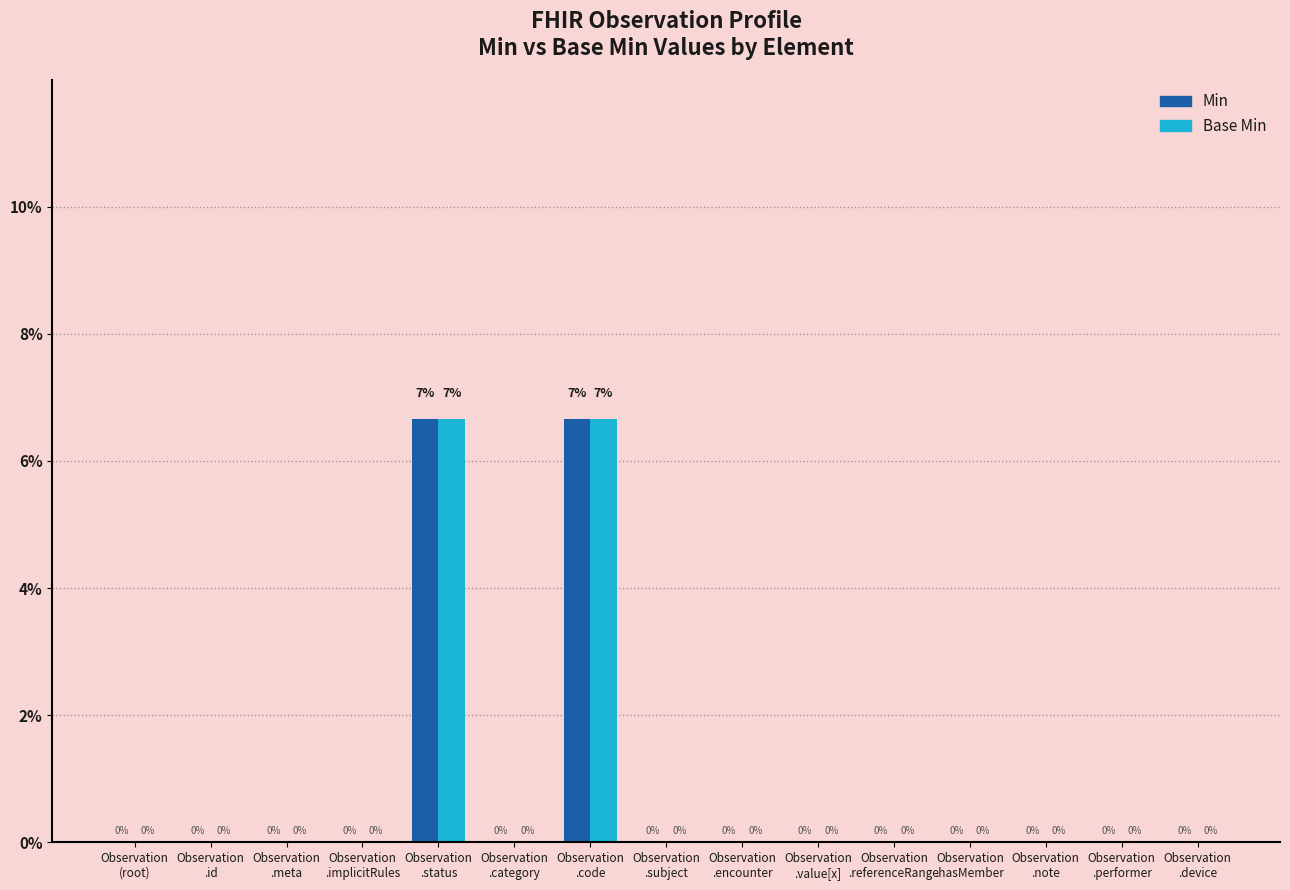

What is the greatest value displayed?

6.7